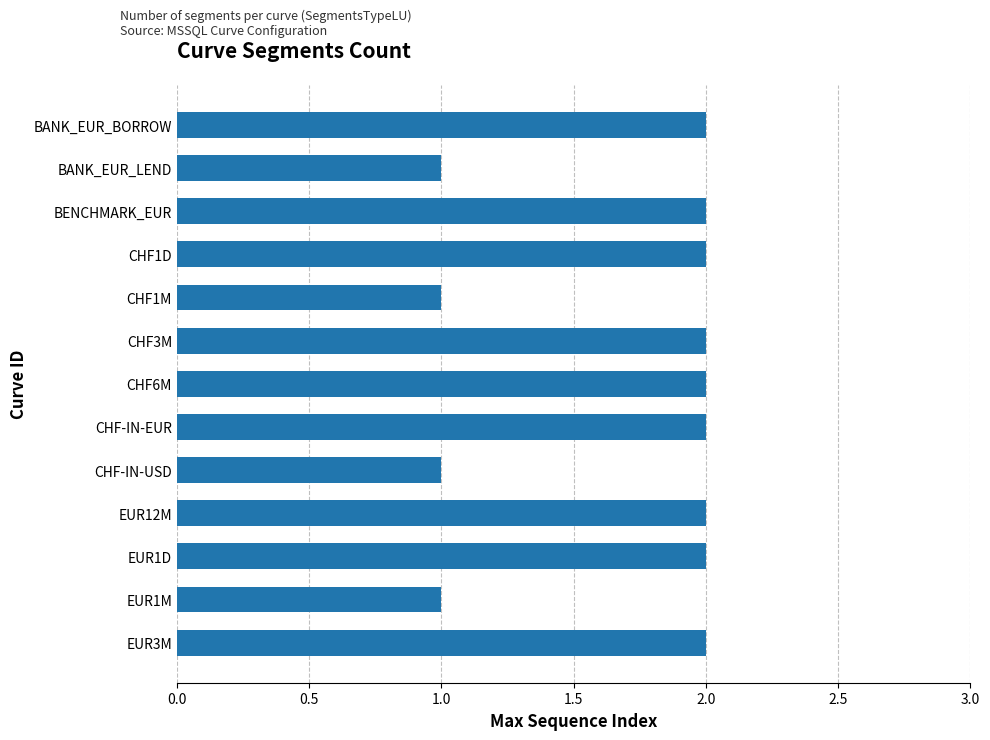

Reading bottom to top, list all the values displayed in this chart.

EUR3M=2	EUR1M=1	EUR1D=2	EUR12M=2	CHF-IN-USD=1	CHF-IN-EUR=2	CHF6M=2	CHF3M=2	CHF1M=1	CHF1D=2	BENCHMARK_EUR=2	BANK_EUR_LEND=1	BANK_EUR_BORROW=2